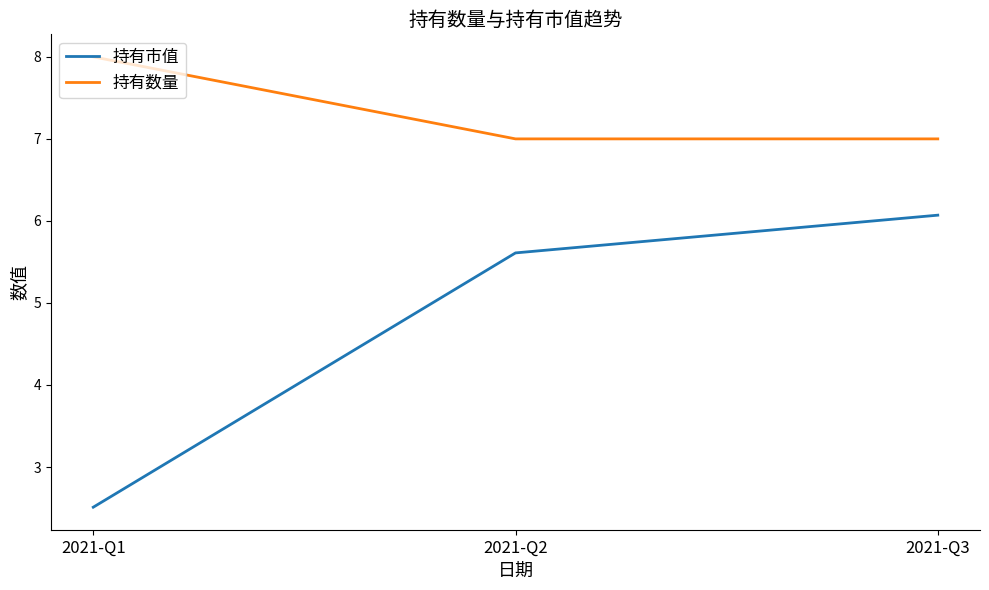

Which category has the highest value in the 持有数量 series?

2021-Q1